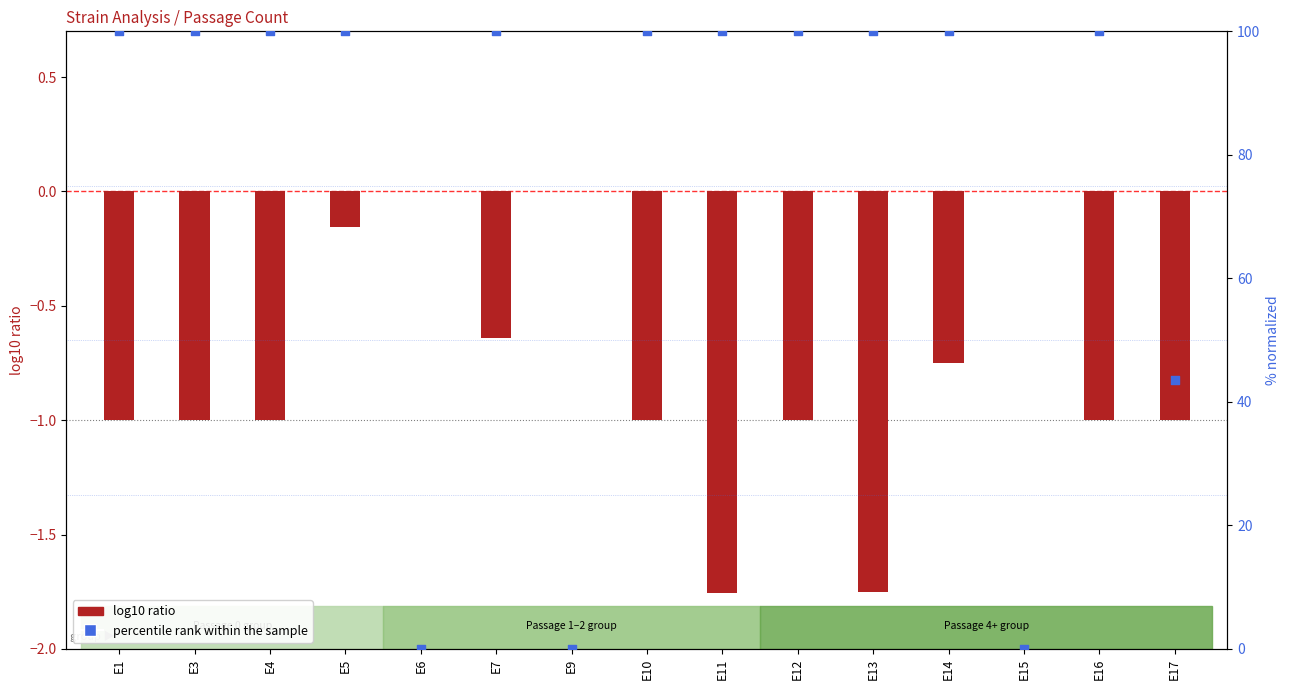

What are all the series names shown in the legend?

log10 ratio, percentile rank within the sample